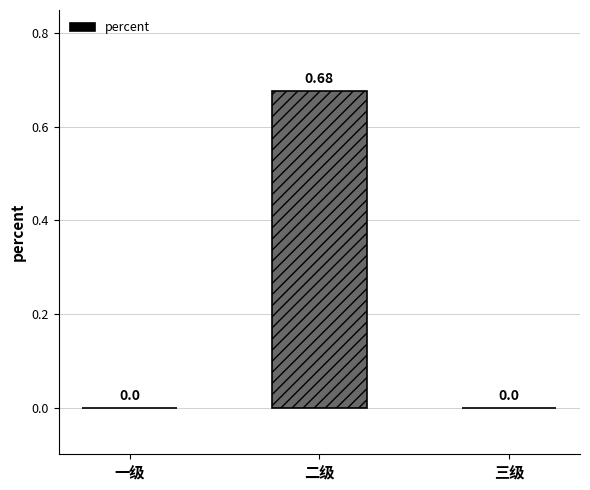

At which category does the chart reach its peak across all series?

二级